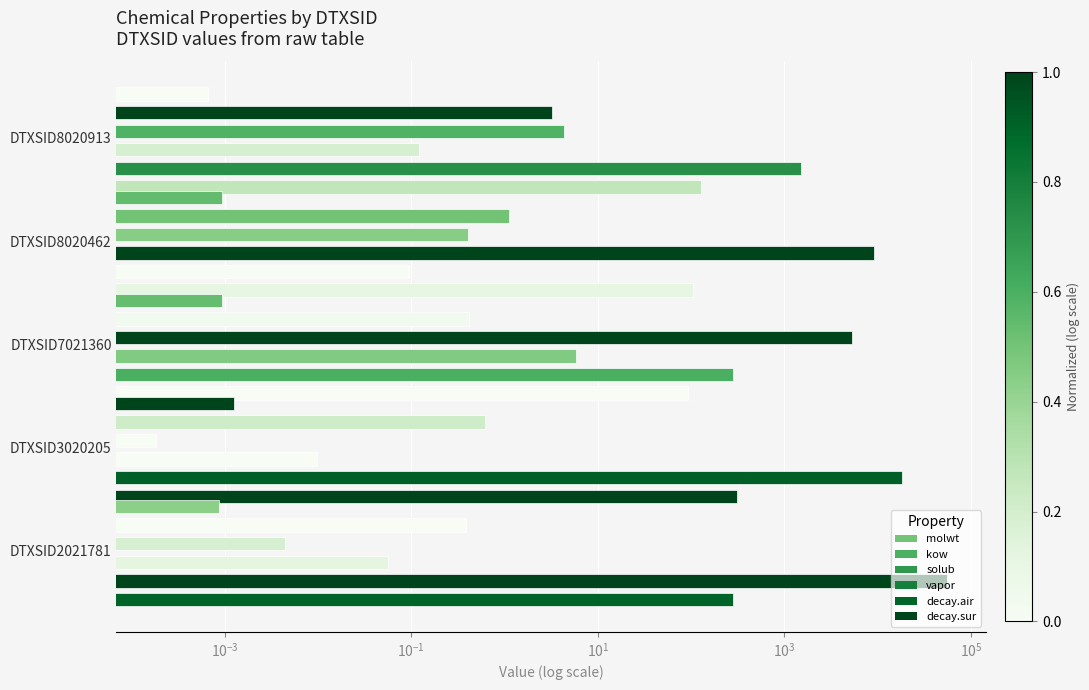

Does the chart contain any negative values?

No